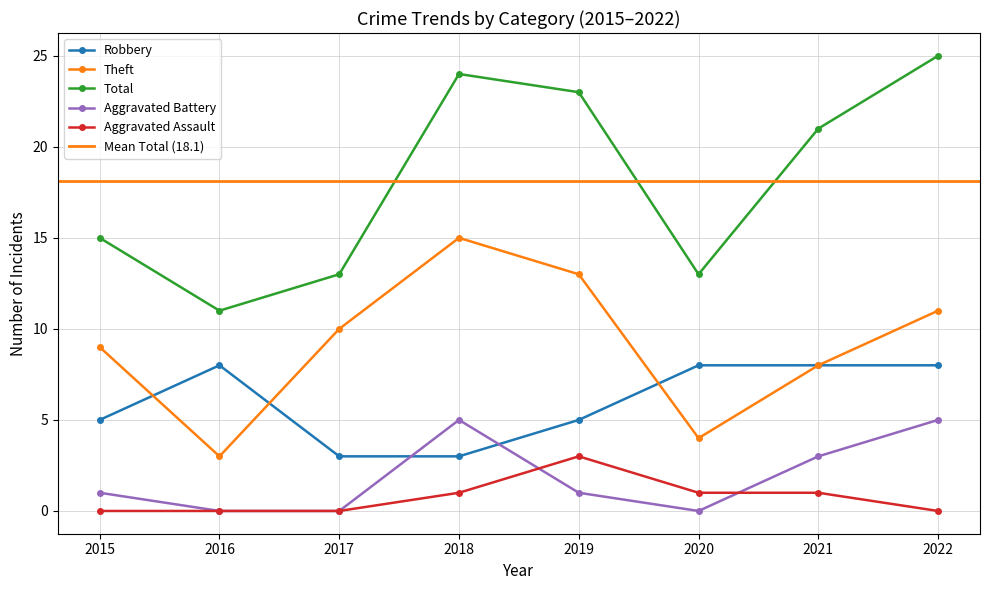

At which label is Robbery closest to 5?

2015